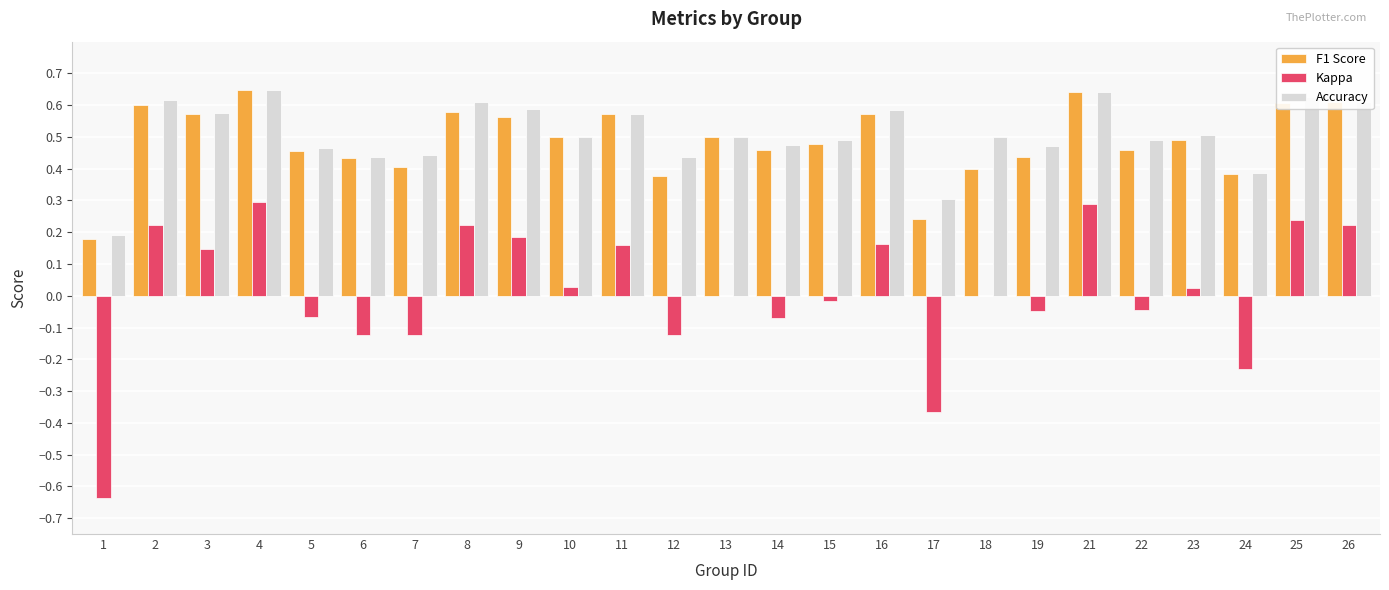

Which series has the largest total across all categories?

Accuracy